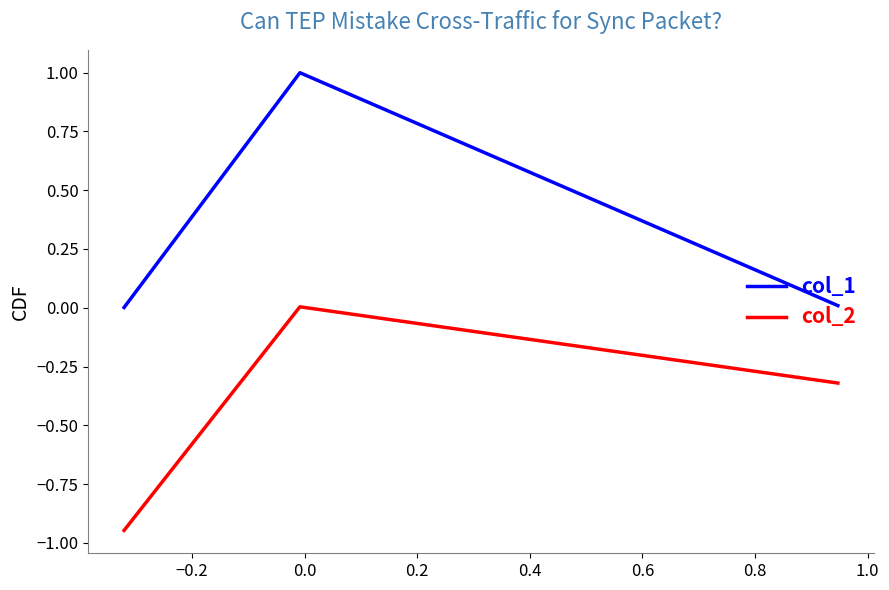

Rank the series by their average value, from lowest to highest.

col_2, col_1